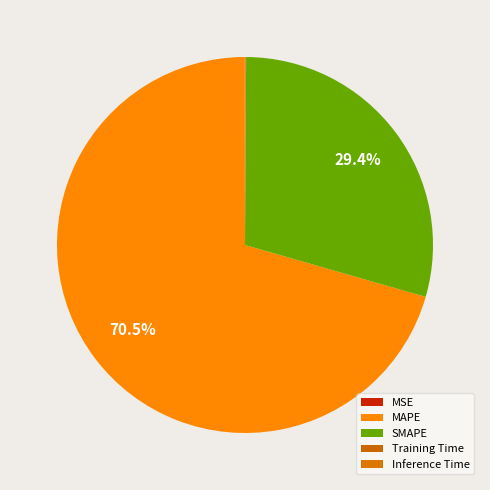

Which slice is the largest?

MAPE